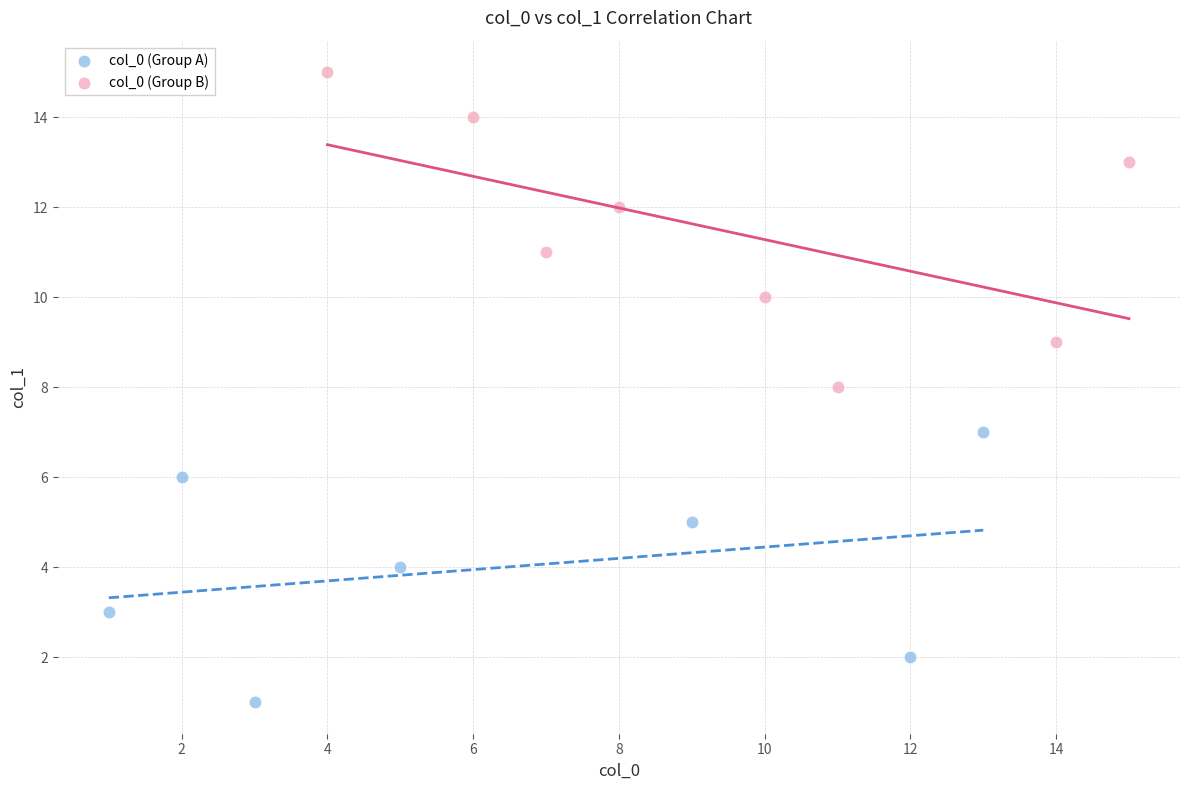

Which series has the largest Y range (max minus min)?

col_0 (Group B)